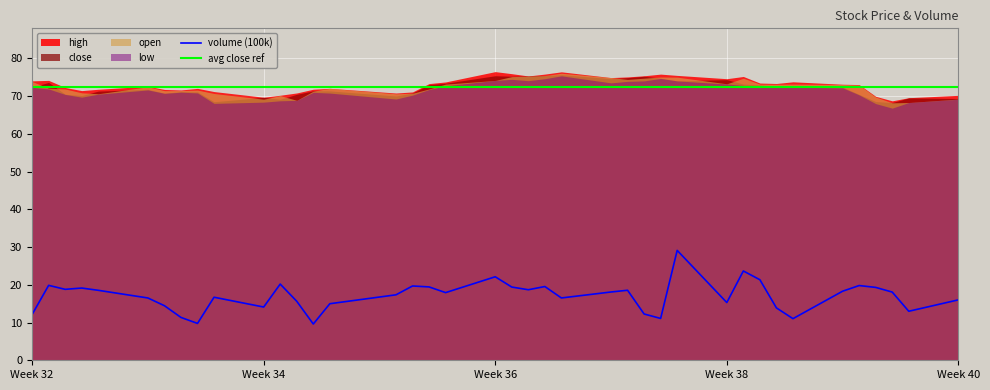

What is the lowest value of the avg close ref series?

72.5